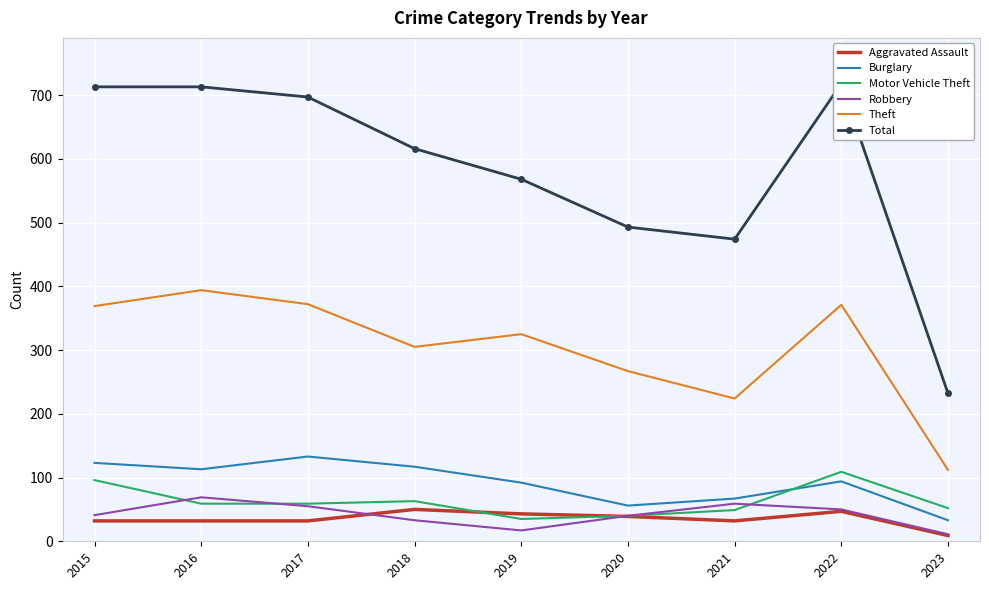

Rank the categories by Theft value from highest to lowest.

2016, 2017, 2022, 2015, 2019, 2018, 2020, 2021, 2023